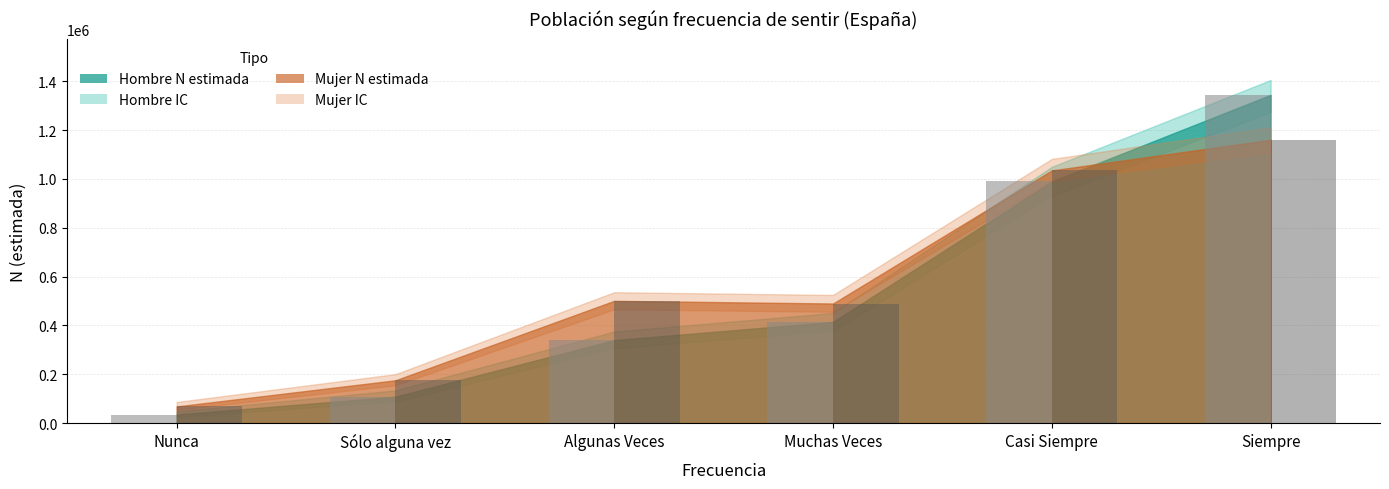

What is the total value across all series at Algunas Veces?

840503